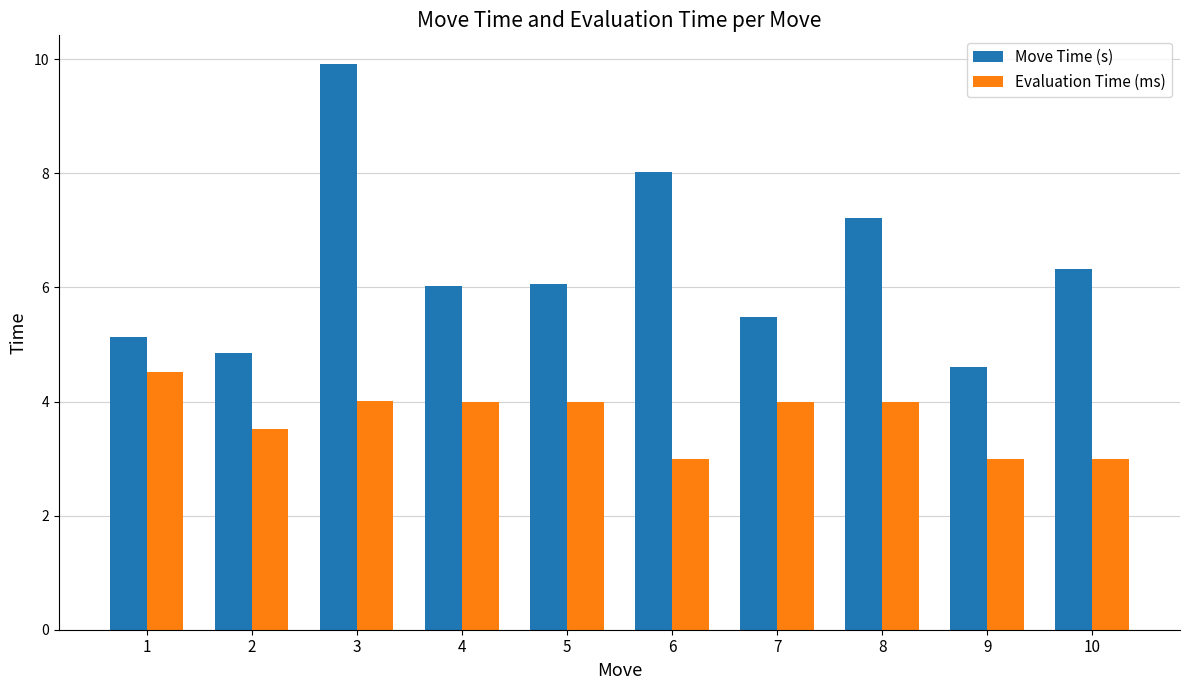

Which series changed the most between 1 and 10?

Evaluation Time (ms)